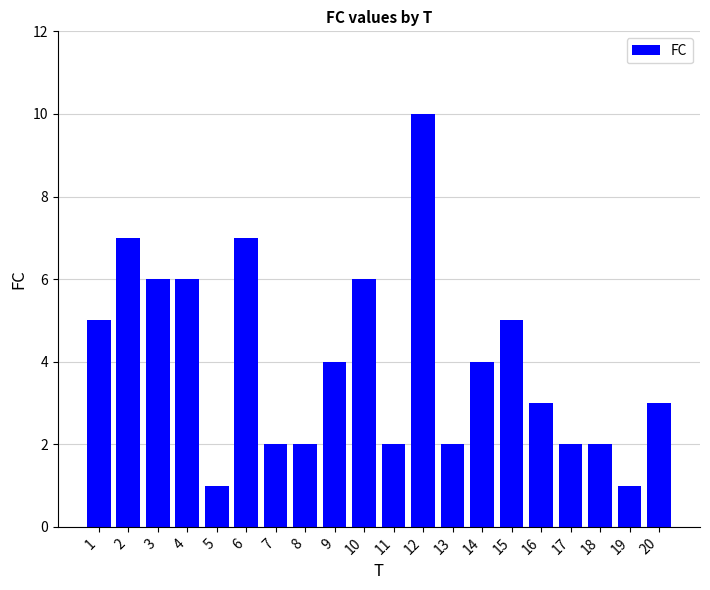

What is the value of the 12th bar from the left?

10